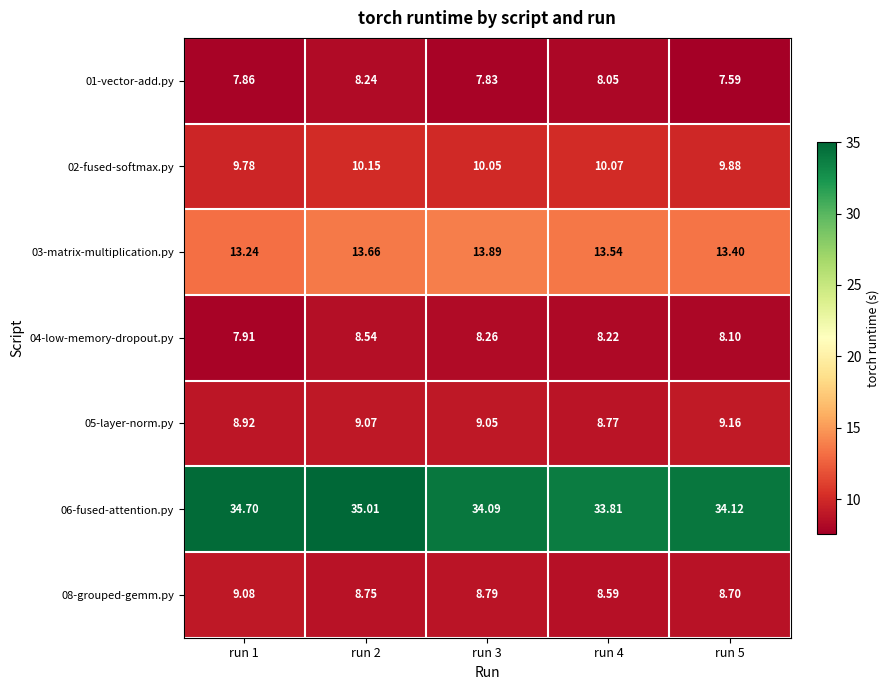

Between run 4 and run 2, which is larger?

run 2